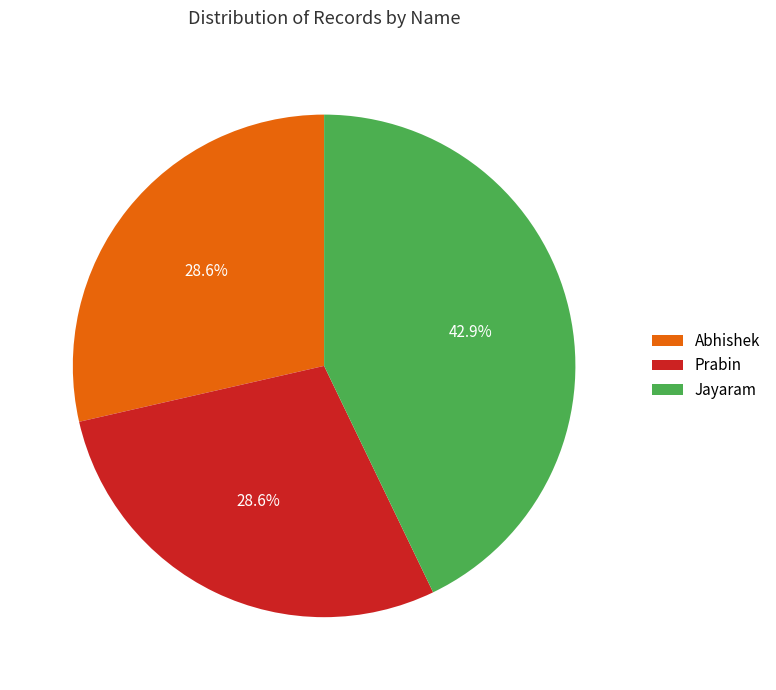

Which category has the biggest portion of the pie?

Jayaram